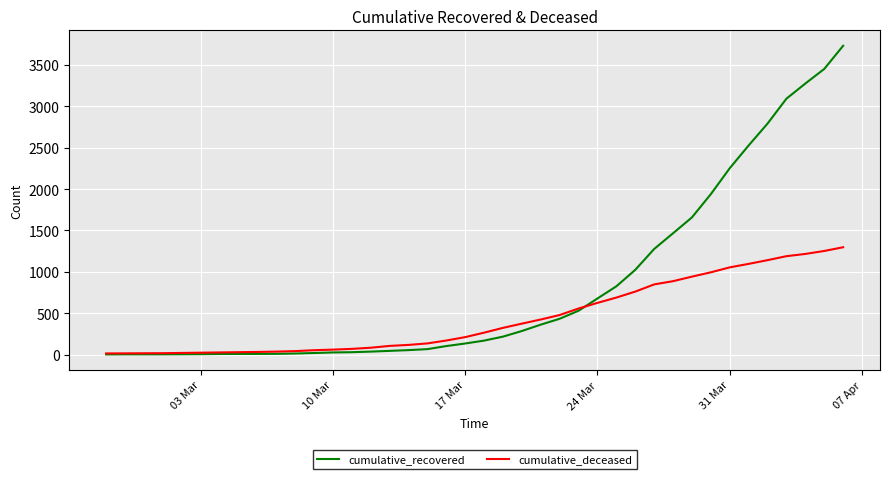

Which series has the largest range (max minus min)?

cumulative_recovered